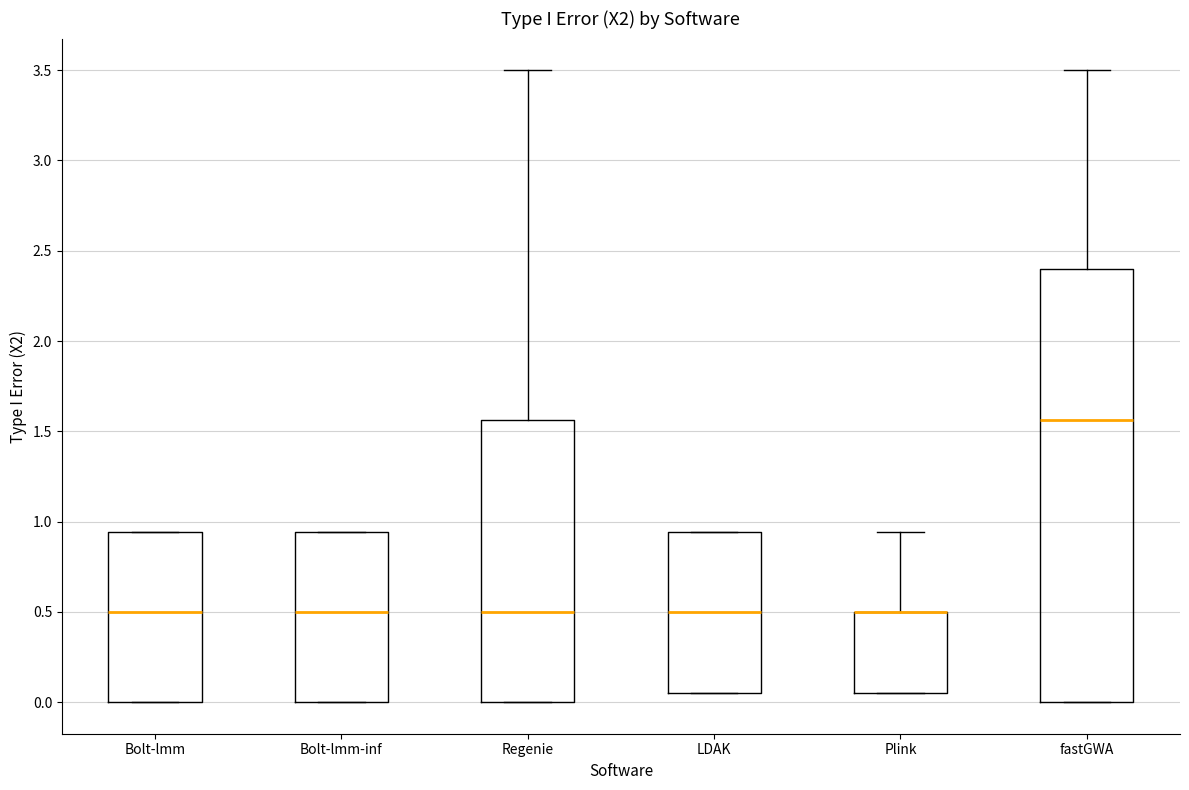

Comparing the boxes themselves (not the whiskers), which one is the tallest?

fastGWA